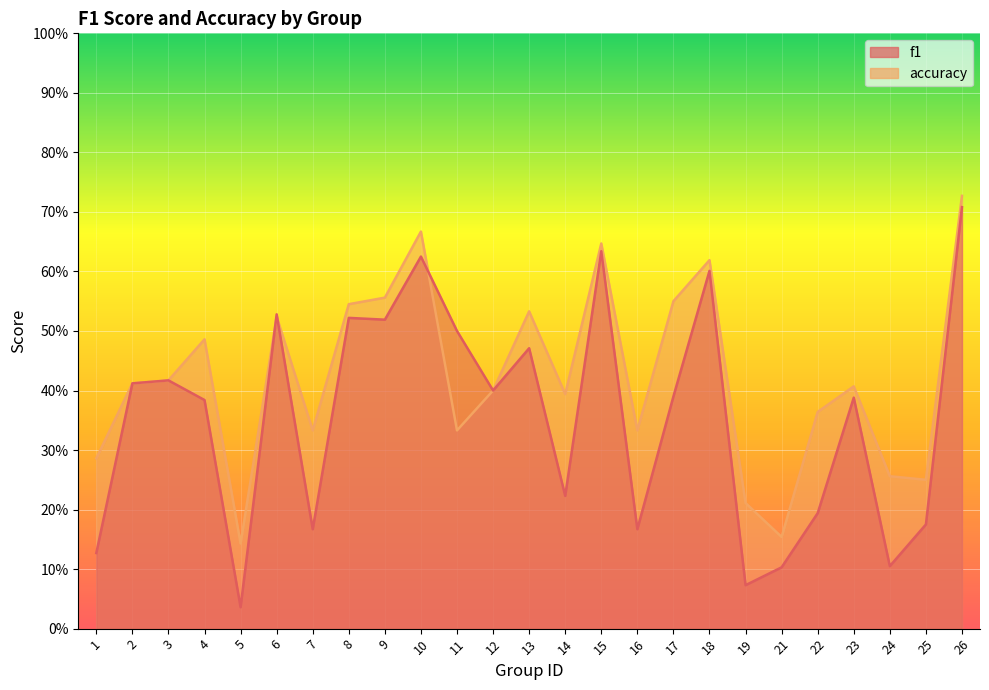

Where is the first local minimum for accuracy?

5